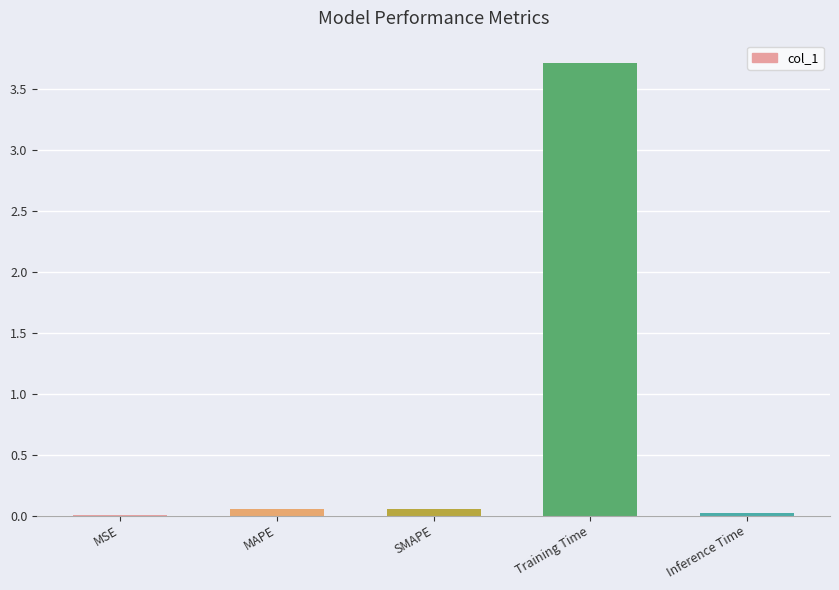

Which has a higher value, MSE or Training Time?

Training Time